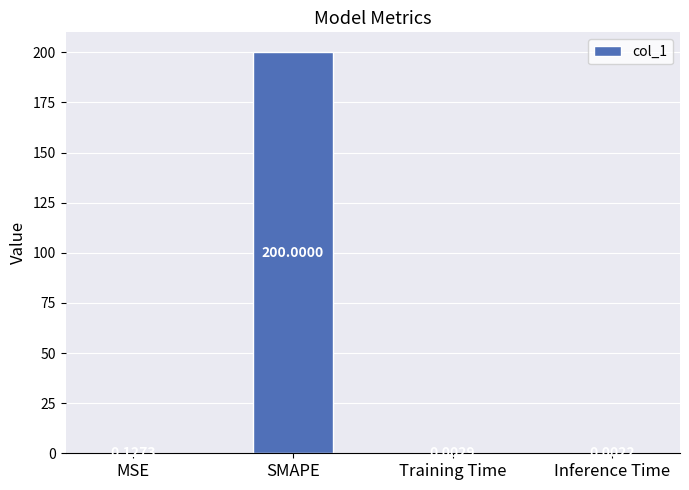

Where is the data nearest to the value 100?

MSE